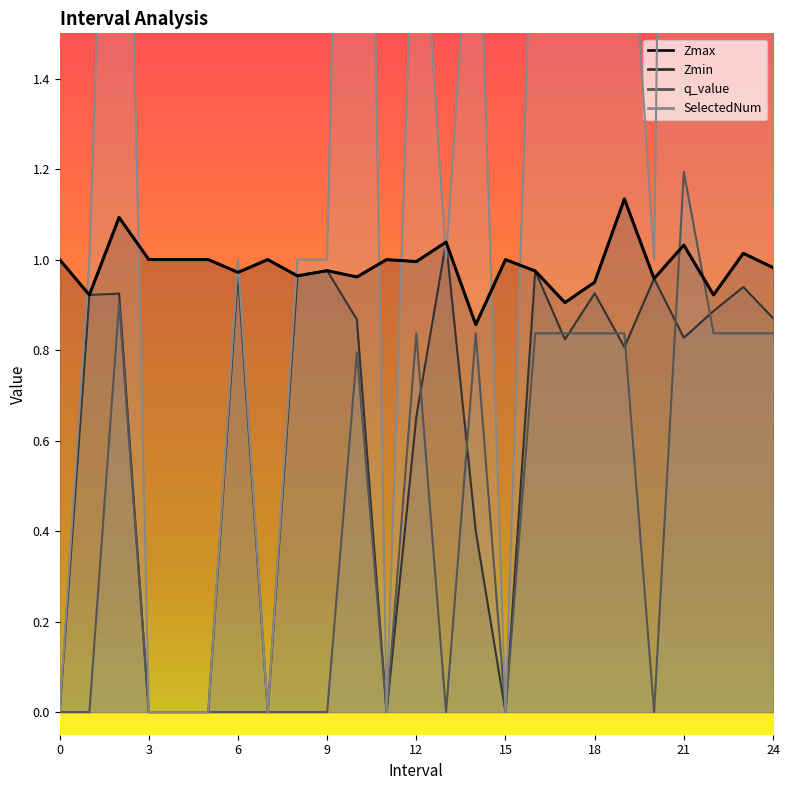

What value does the Zmin series have at 12?

0.7